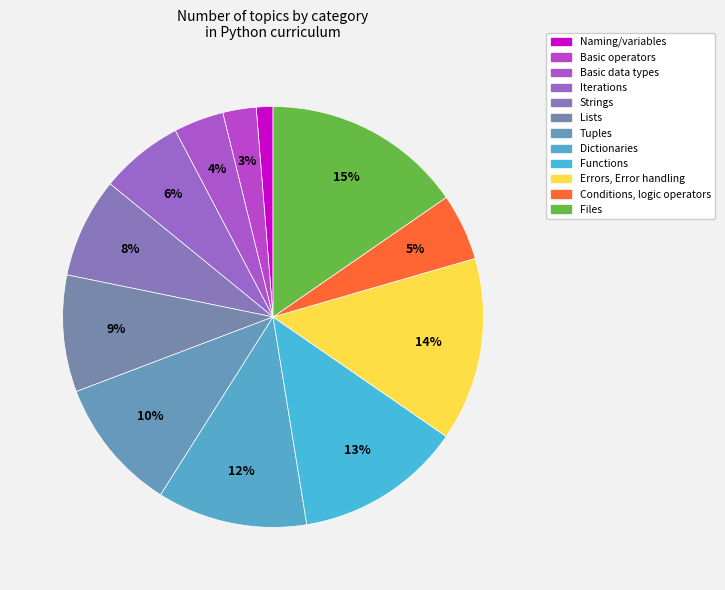

Count the number of slices in the pie.

12